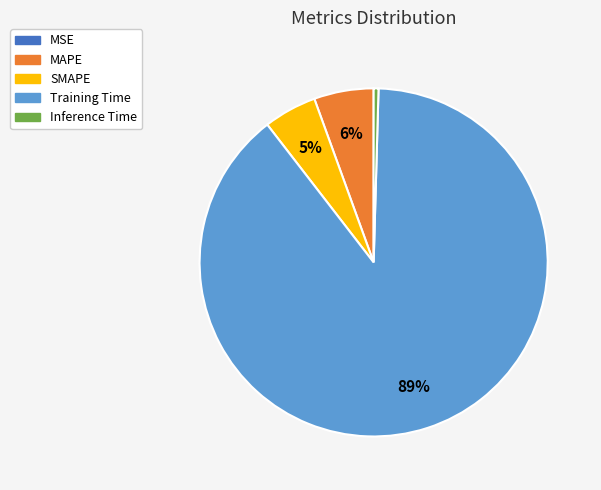

Between SMAPE and MAPE, which is larger?

MAPE